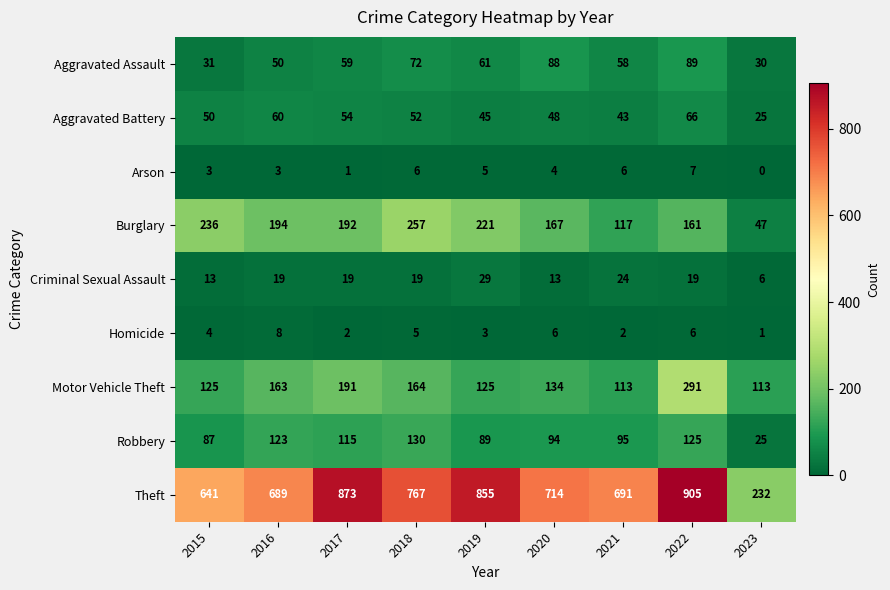

The value of Motor Vehicle Theft at 2019 is 224. True or false?

False